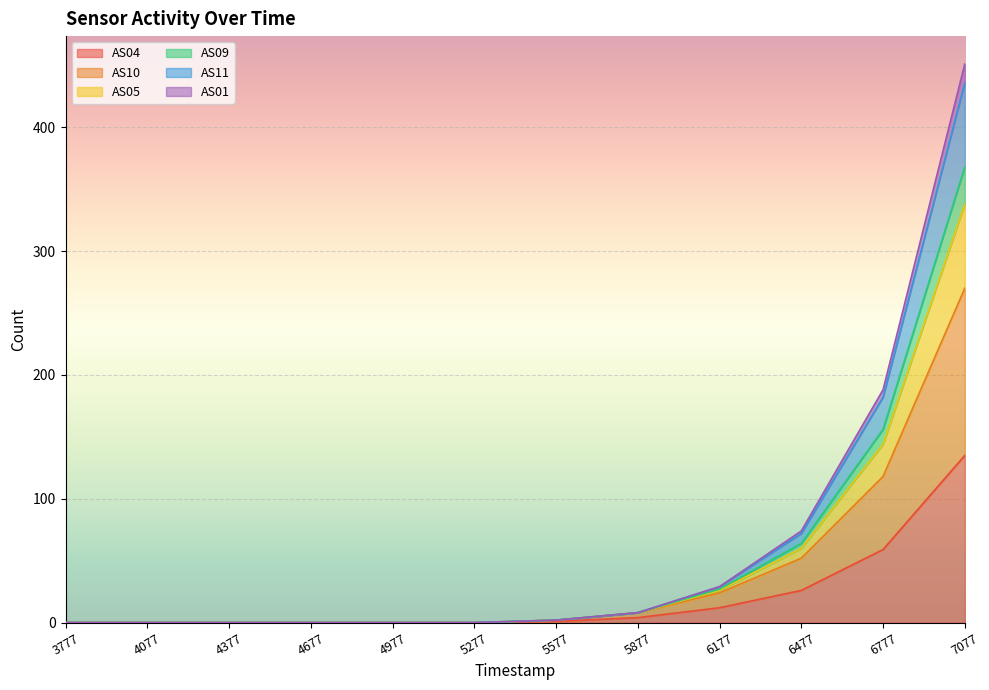

At how many categories does at least one series exceed 267?

1